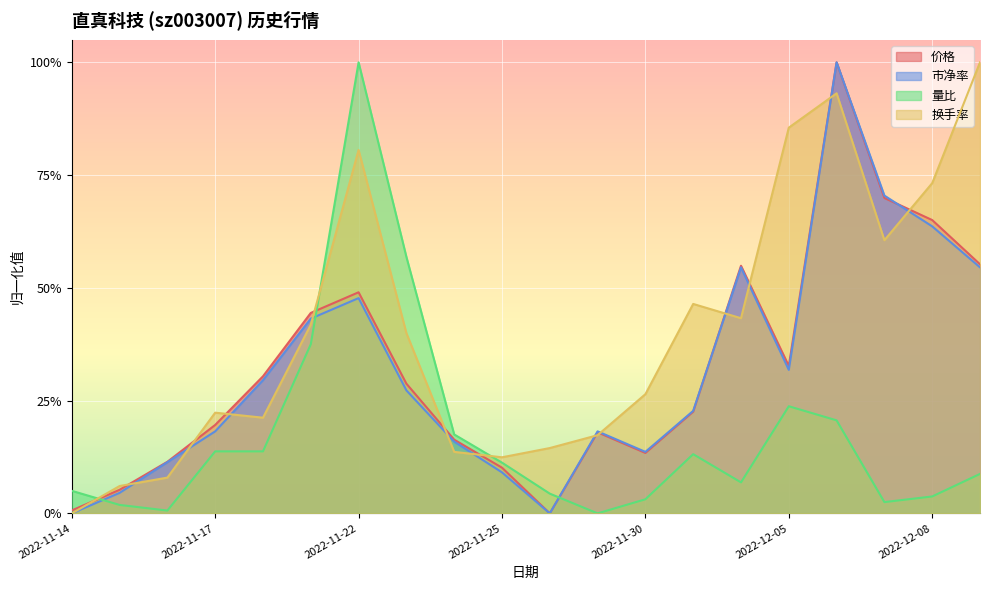

The value of 市净率 at 2022-11-22 is 0.5. True or false?

True